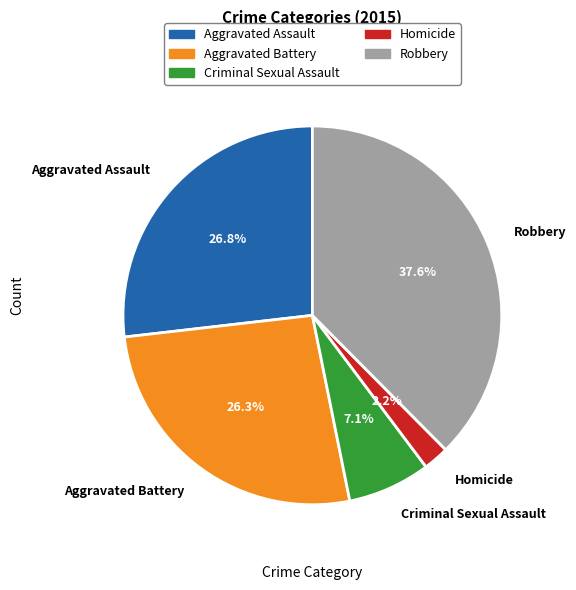

Do Robbery and Aggravated Assault together represent more than half of the pie?

Yes